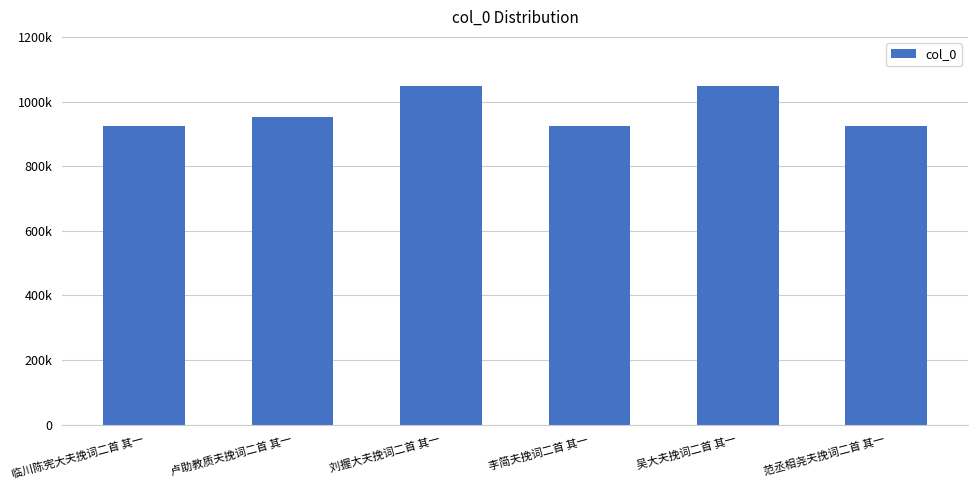

What is the maximum value shown in the chart?

1049345